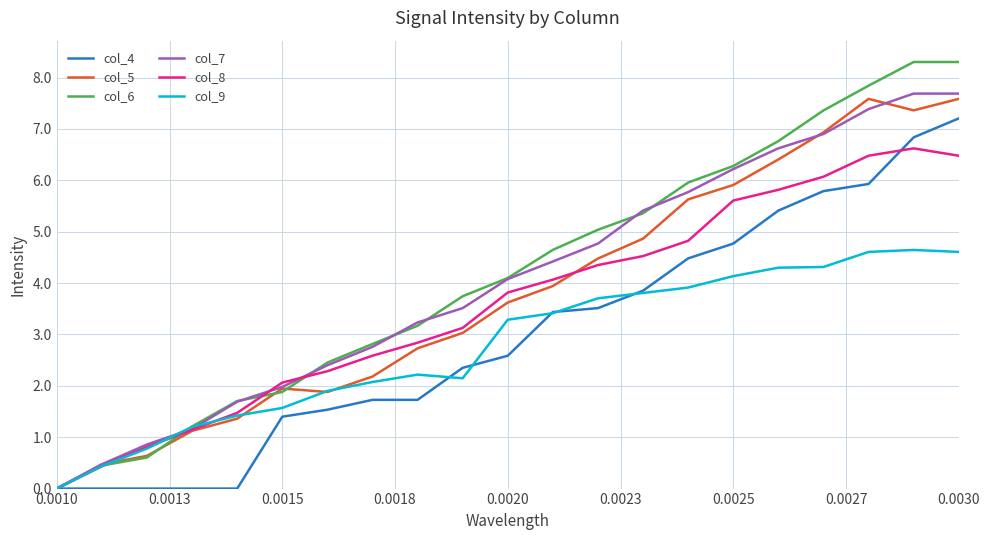

Which series has the largest total across all categories?

col_6